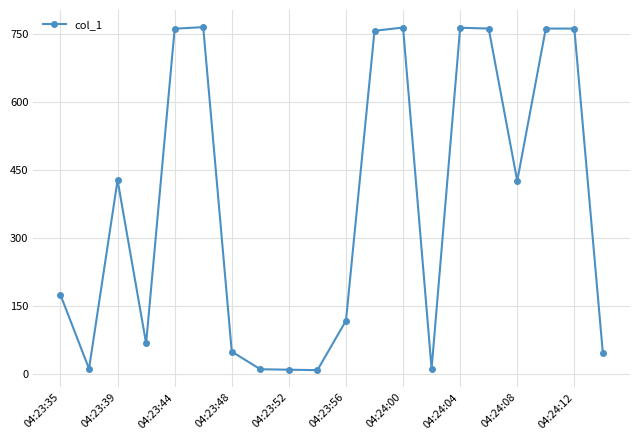

How many data points are above 425?

10